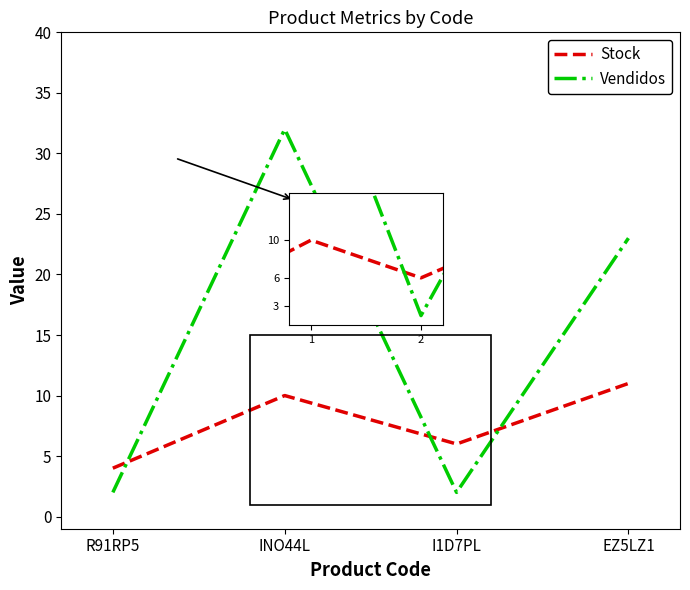

How many interior local peaks does the Stock series have?

1